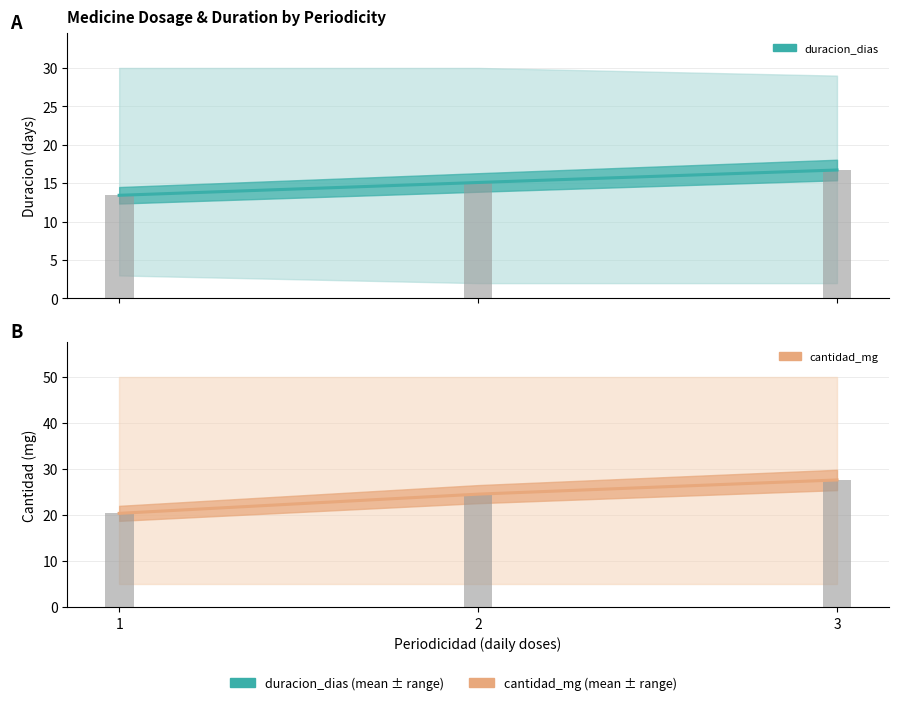

At how many categories does at least one series exceed 21?

2